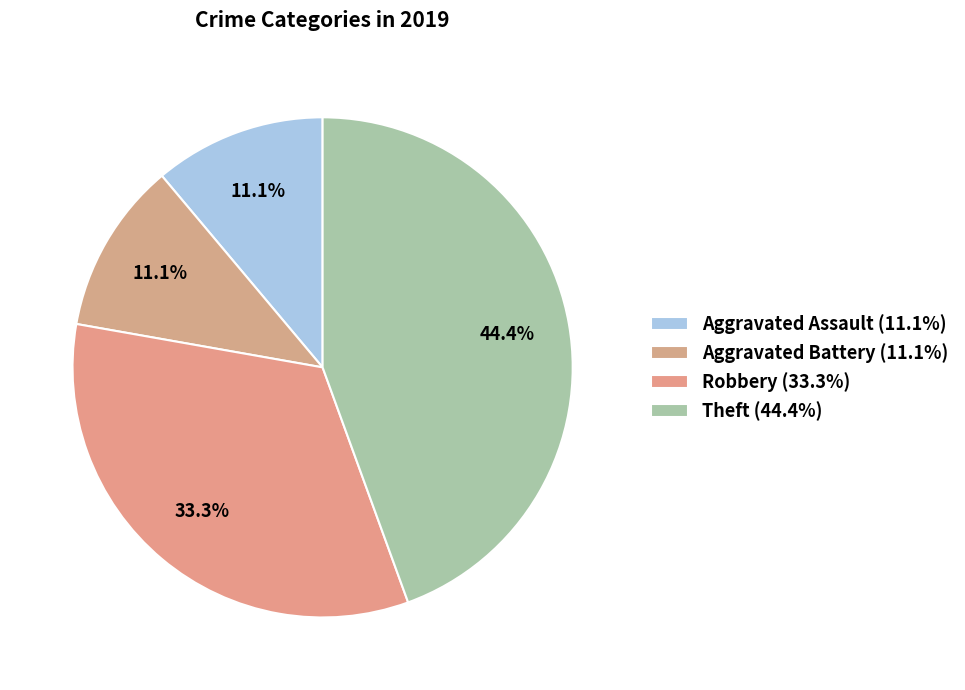

Which slice is the largest?

Theft